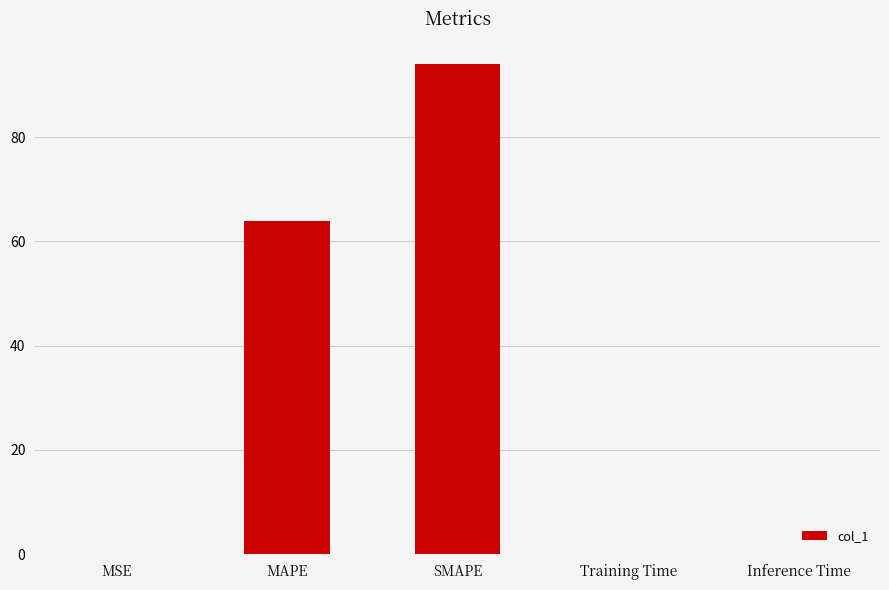

Which has a higher value, MAPE or Training Time?

MAPE